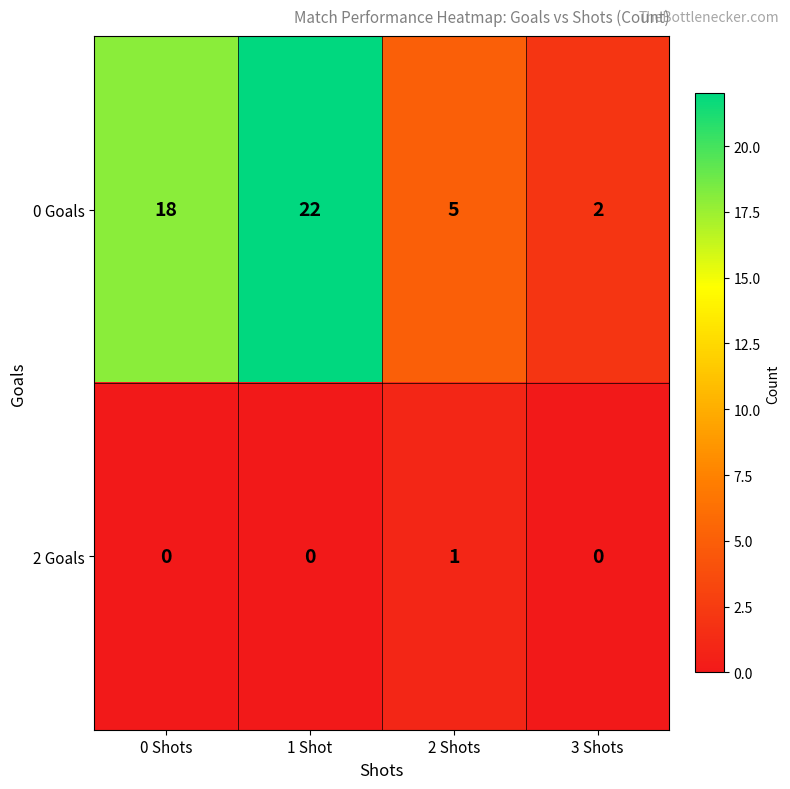

What is the total value across all series at 0 Shots?

18